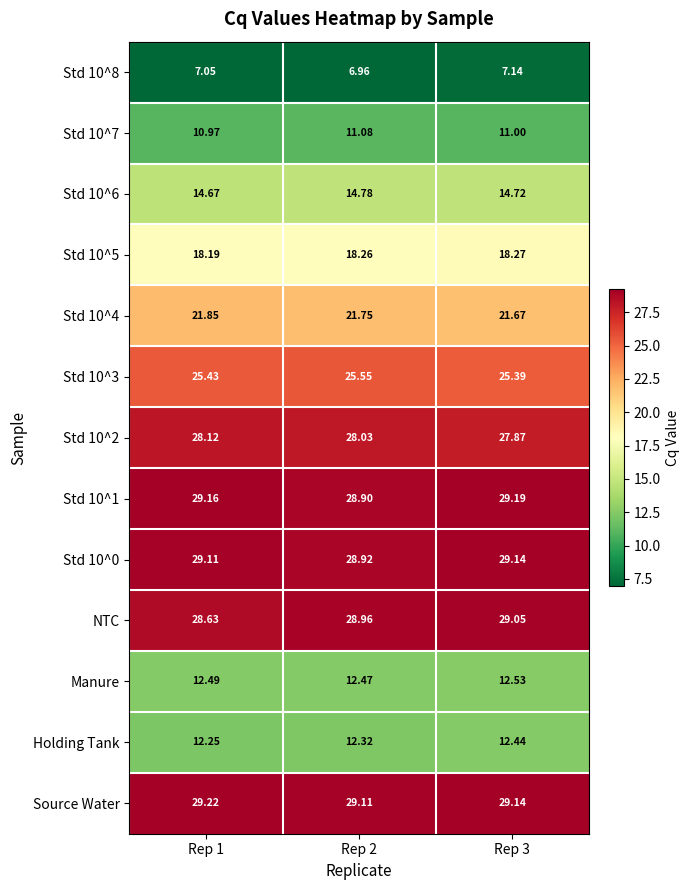

Which series has the largest total across all categories?

Source Water